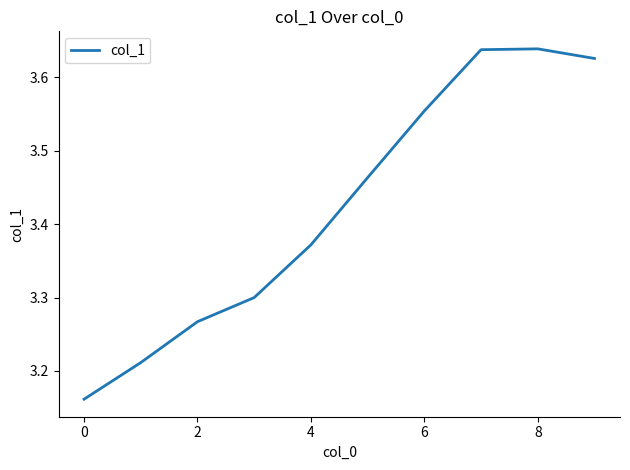

What is the difference between the maximum and minimum values?

0.5